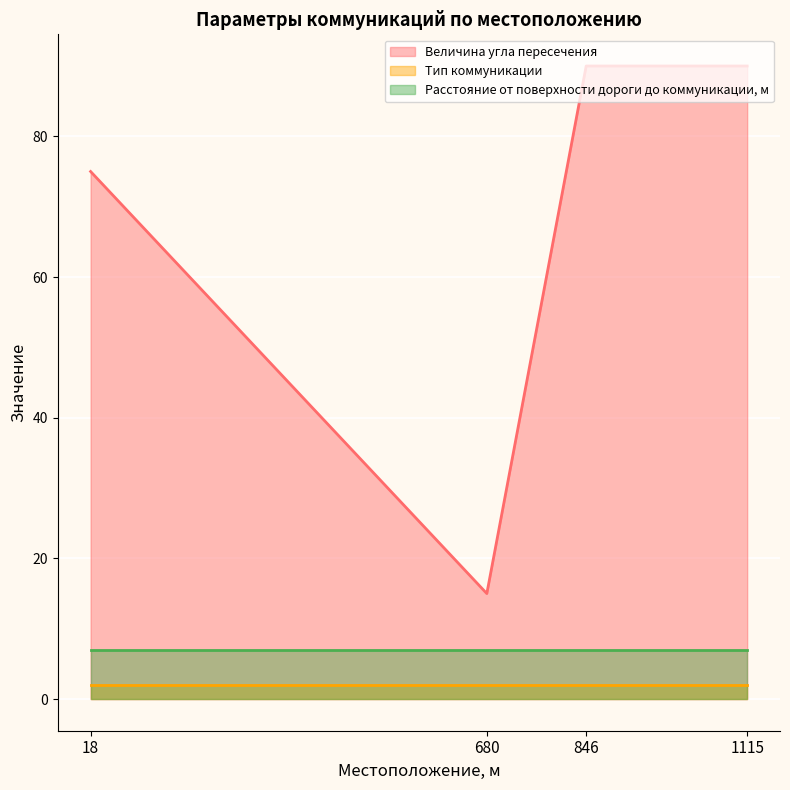

At which category is the sum across all series the highest?

846